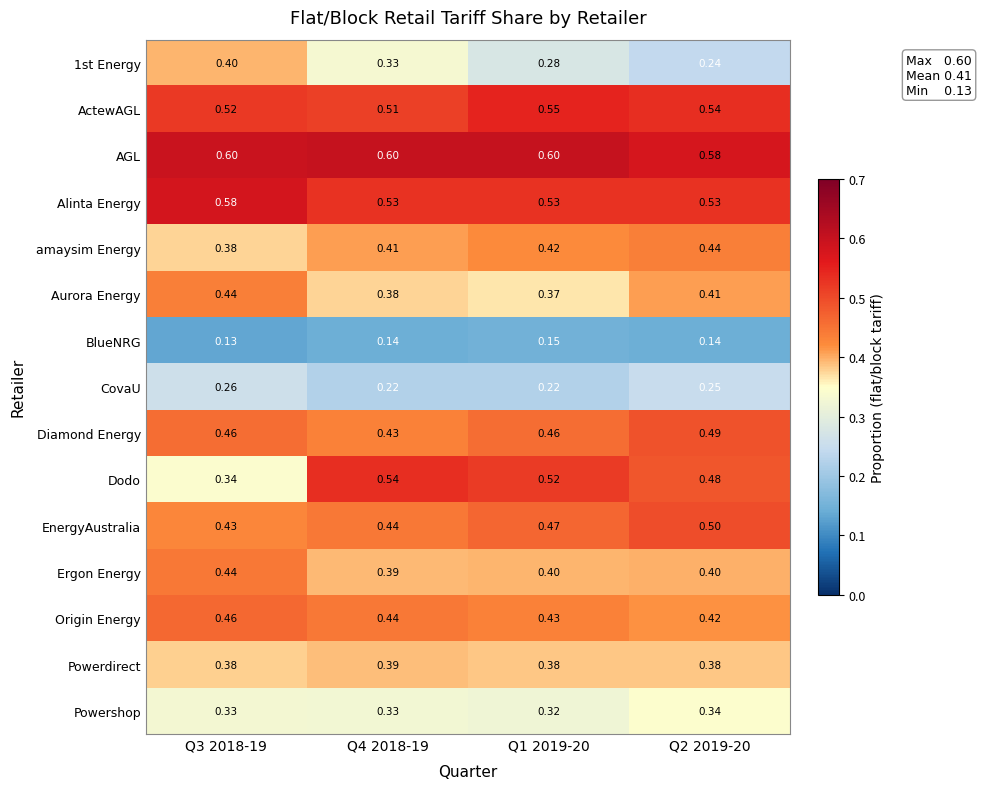

At how many categories does at least one series exceed 0?

4